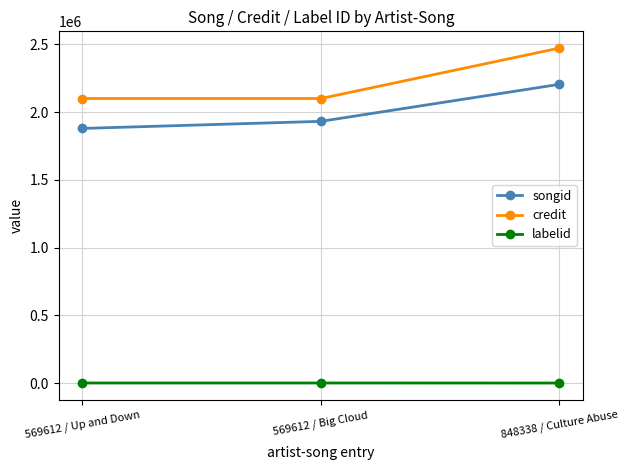

What position from the left is 848338 / Culture Abuse?

3